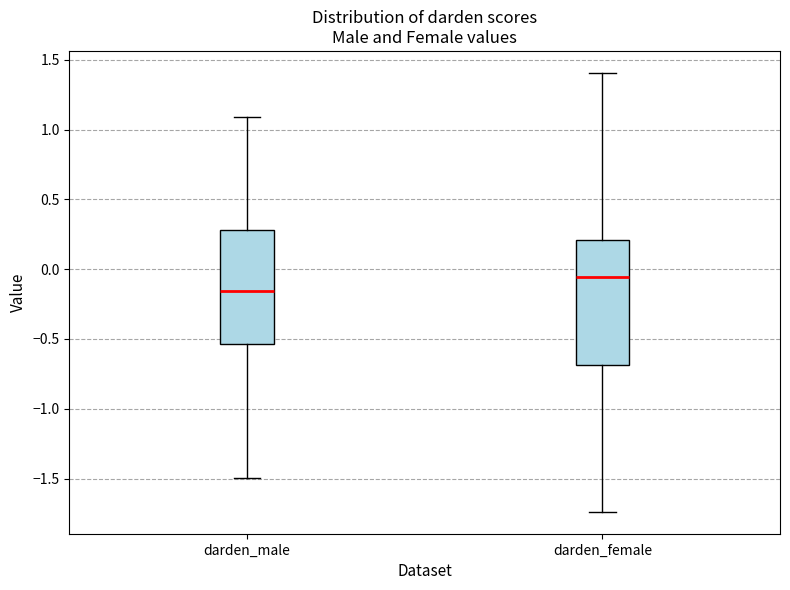

Which box has the highest median line?

darden_female